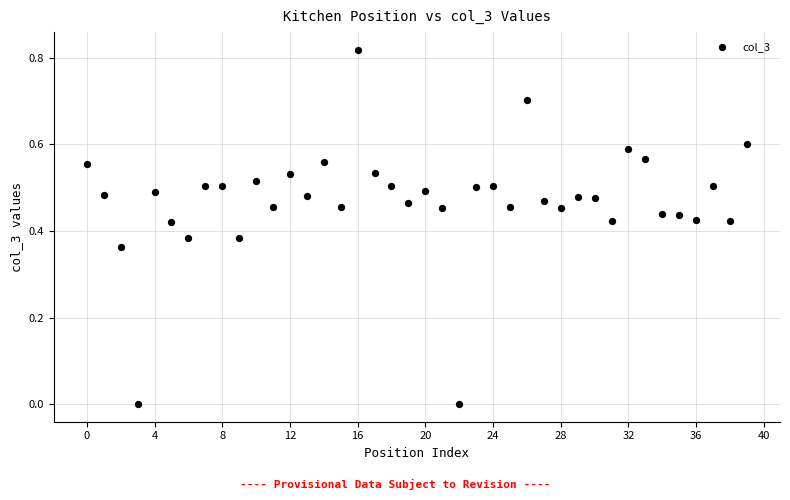

How many data points are displayed?

40